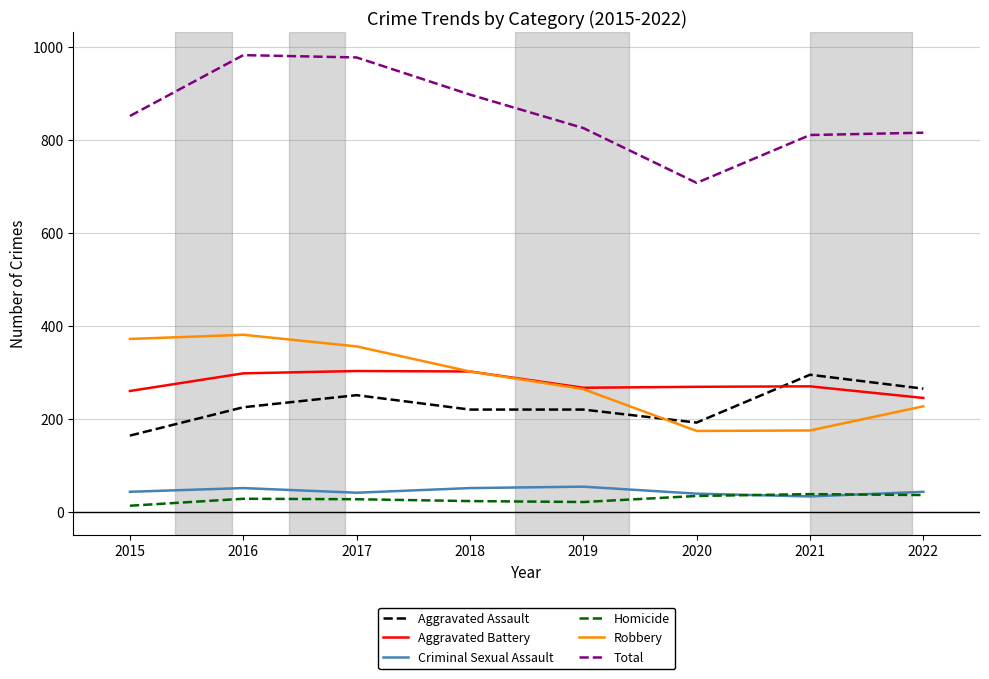

Does the chart have visible grid lines?

Yes